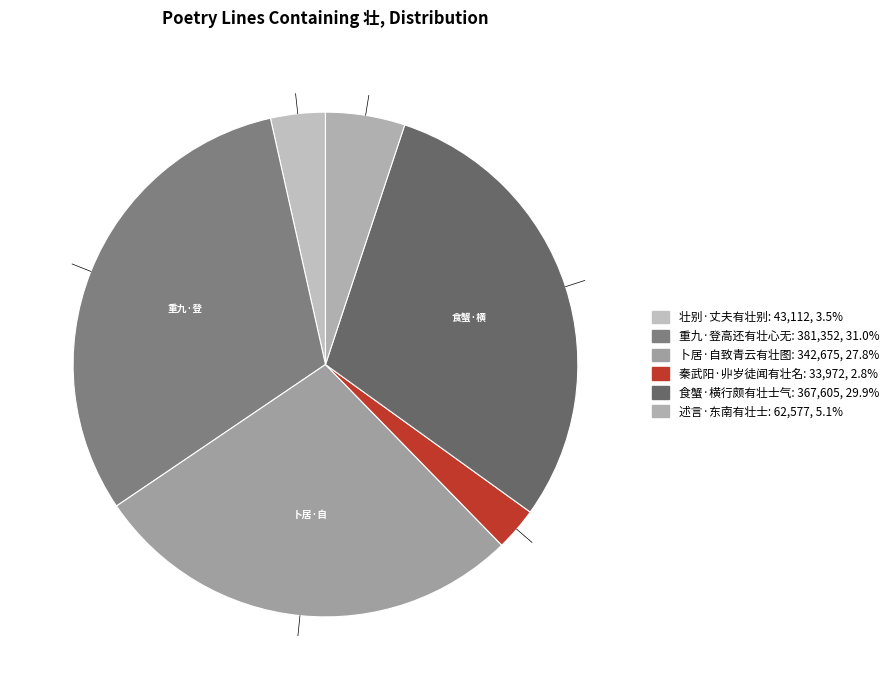

What percentage is the 秦武阳·丱岁徒闻有壮名 slice, to the nearest percent?

3%